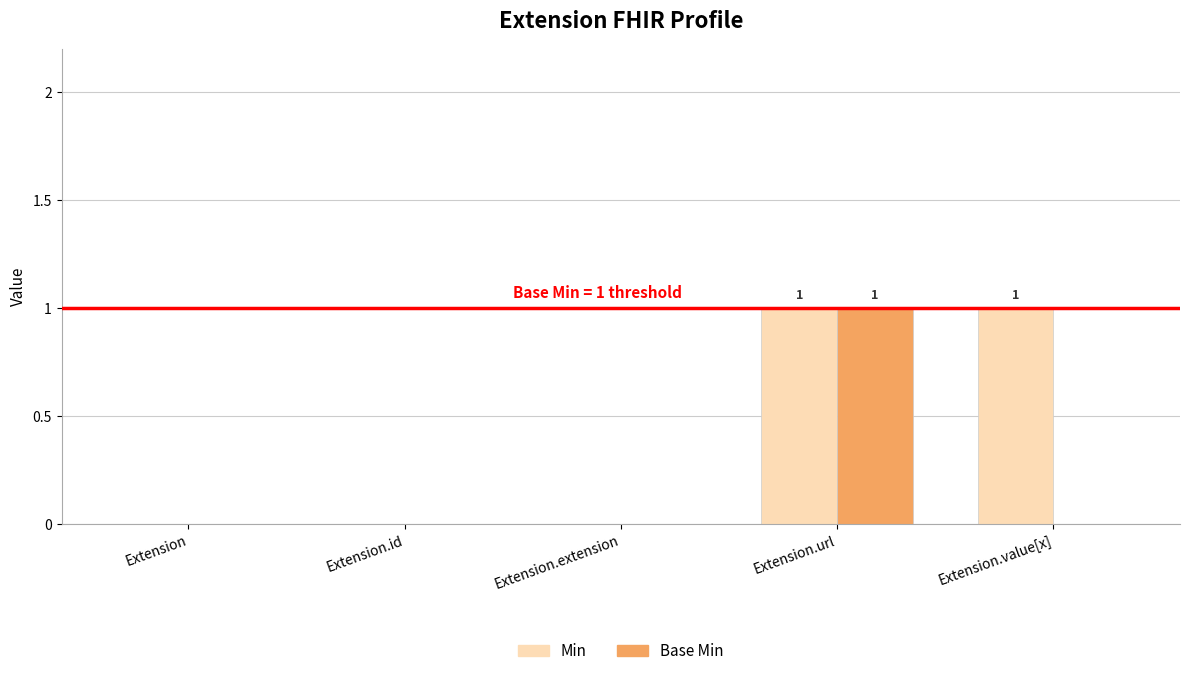

True or false: Base Min has a value of 0 at Extension.extension.

True